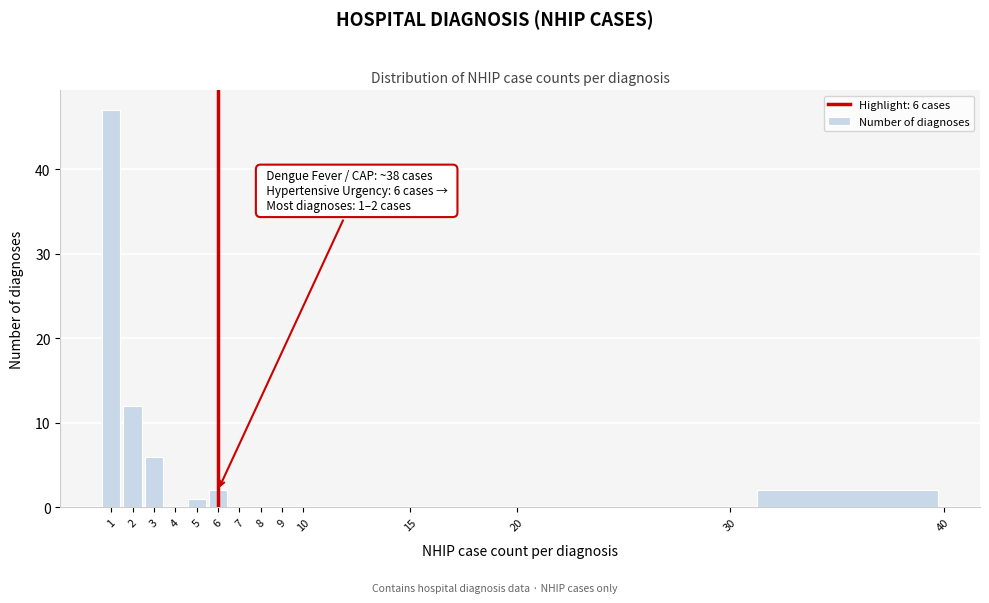

Over which range of the x-axis is the bar tallest?

0.5 to 1.5